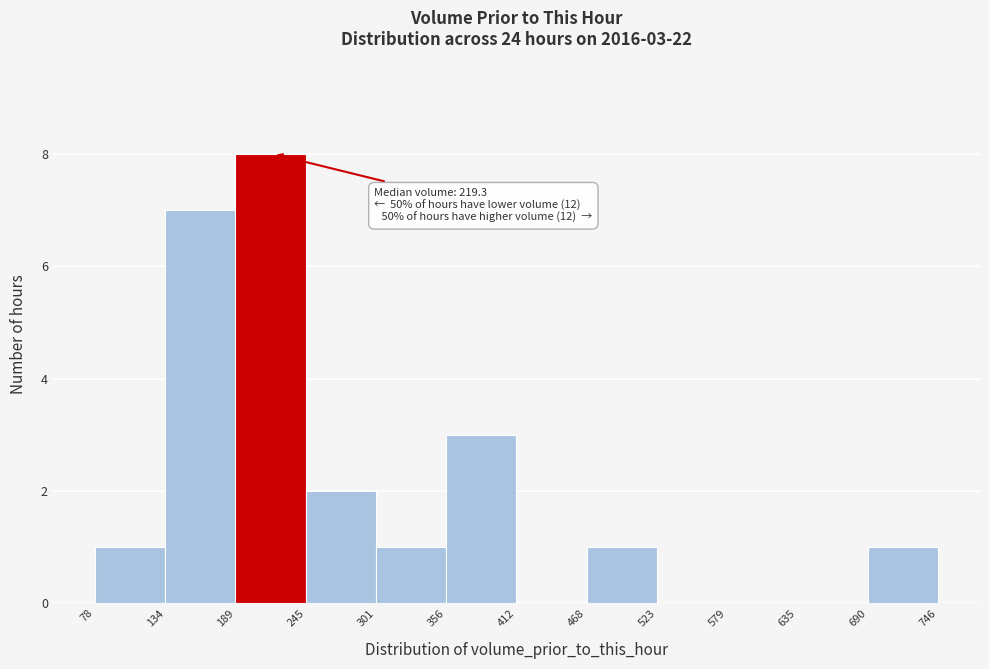

Which range on the x-axis has the tallest bar?

189 to 245